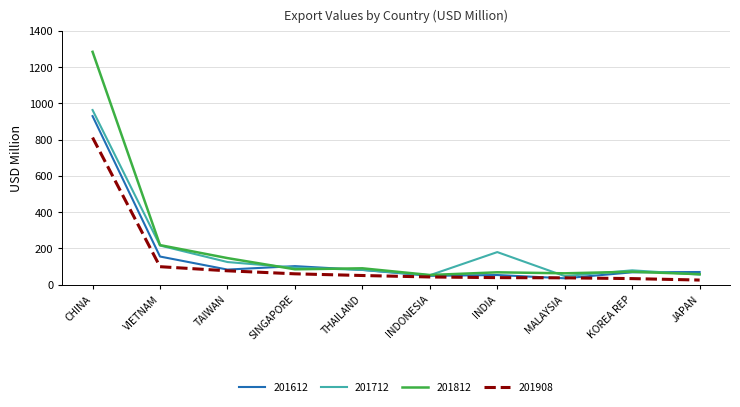

Which series has the largest range (max minus min)?

201812